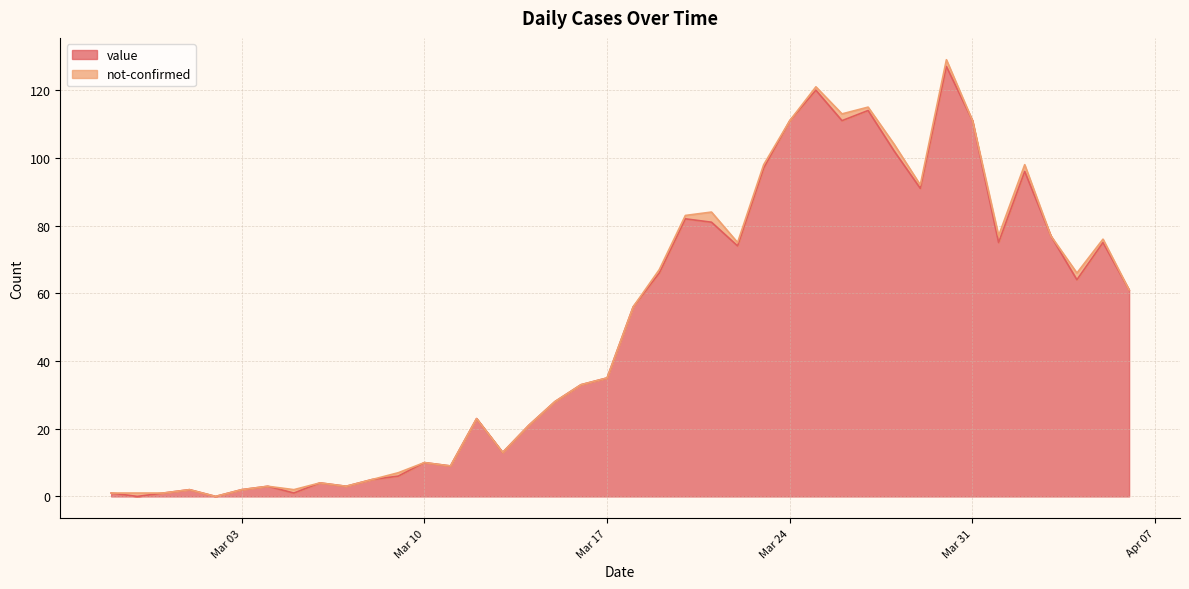

What is the label of the 16th point from the left?

2020-03-13